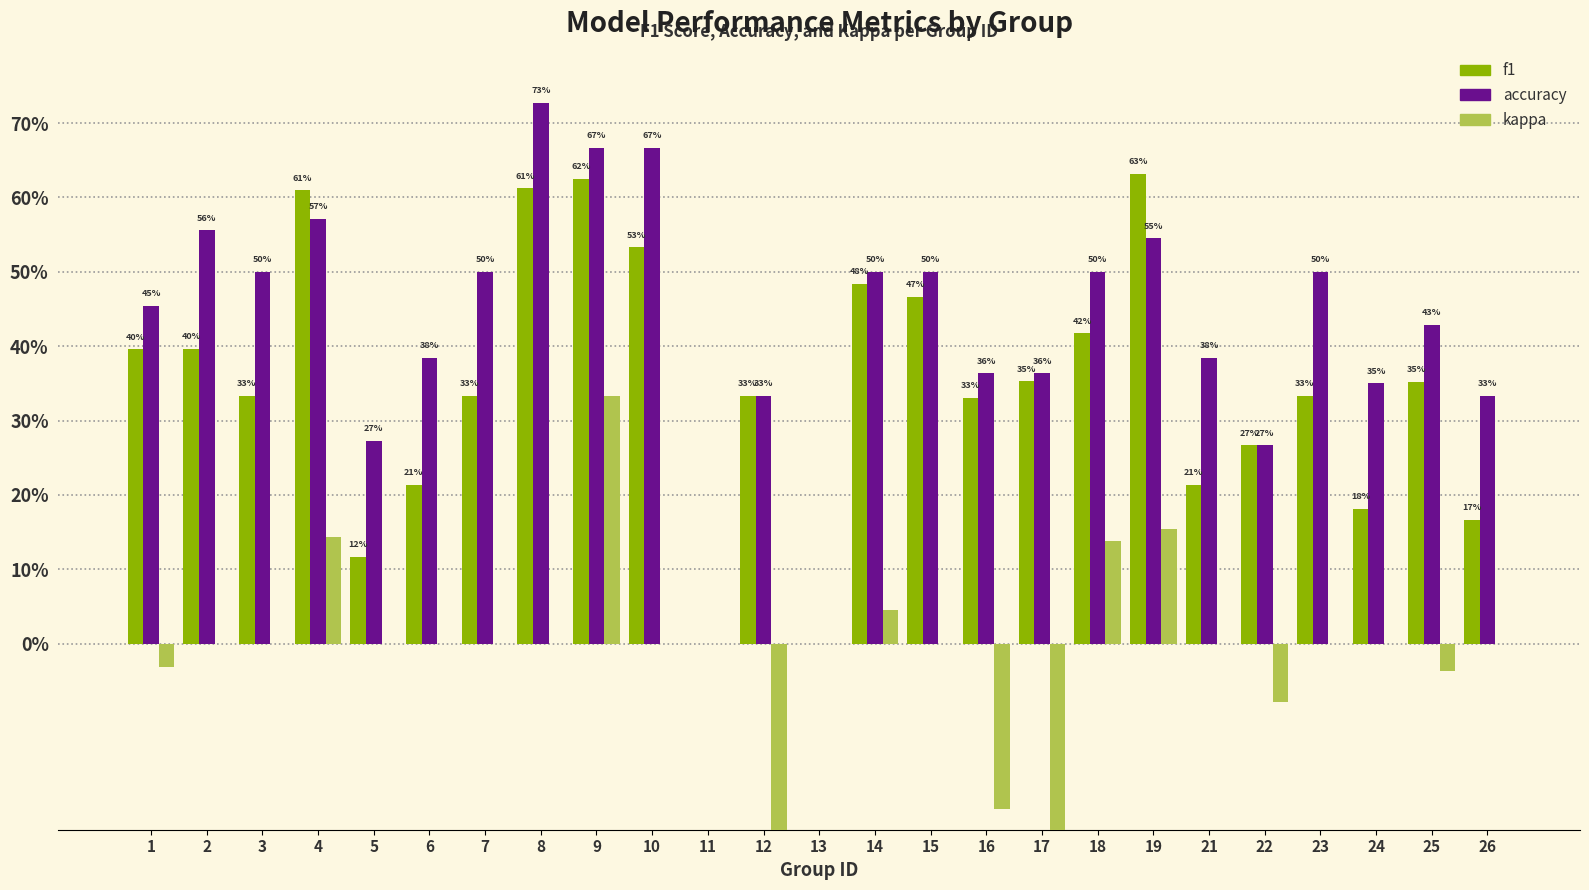

Which series has the largest total across all categories?

accuracy